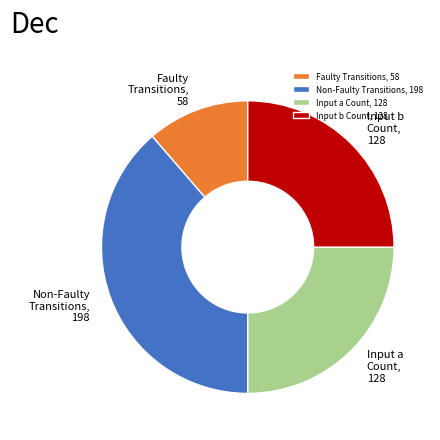

Between Input a Count and Faulty Transitions, which is larger?

Input a Count